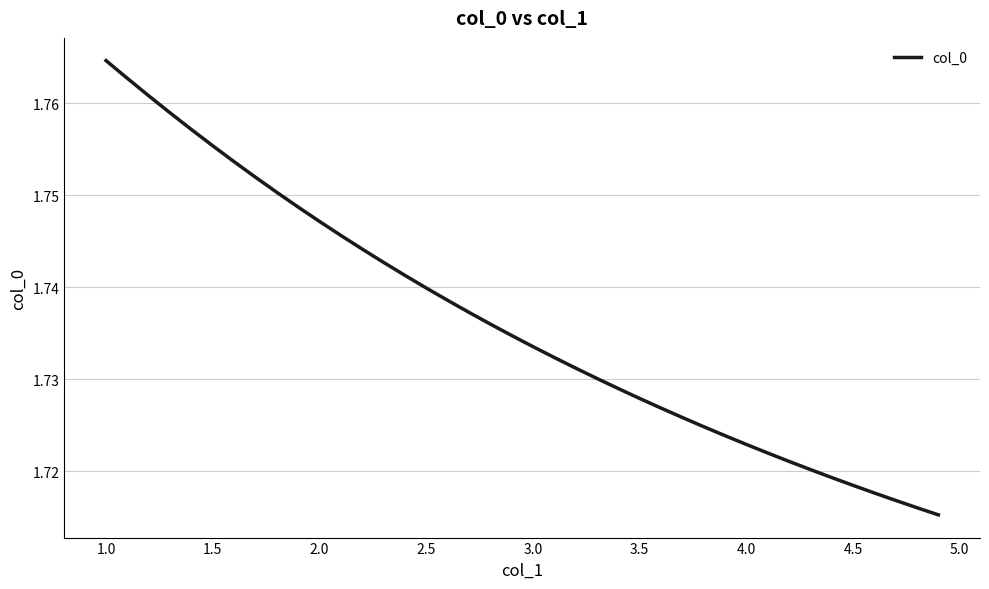

Reading left to right, transcribe all the data shown in this chart.

1.8	1.8	1.8	1.8	1.8	1.8	1.8	1.8	1.8	1.7	1.7	1.7	1.7	1.7	1.7	1.7	1.7	1.7	1.7	1.7	1.7	1.7	1.7	1.7	1.7	1.7	1.7	1.7	1.7	1.7	1.7	1.7	1.7	1.7	1.7	1.7	1.7	1.7	1.7	1.7